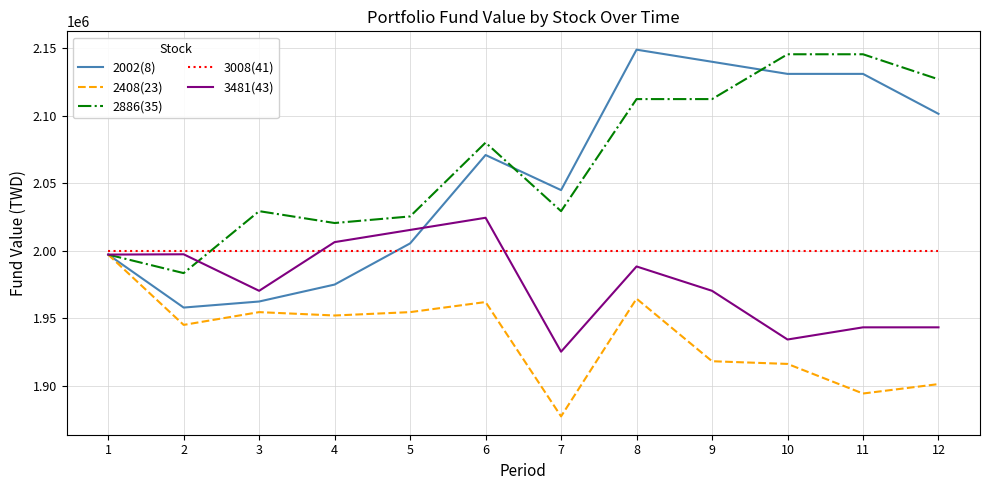

Which series ends up on top after the final intersection of 2408(23) and 2002(8)?

2002(8)